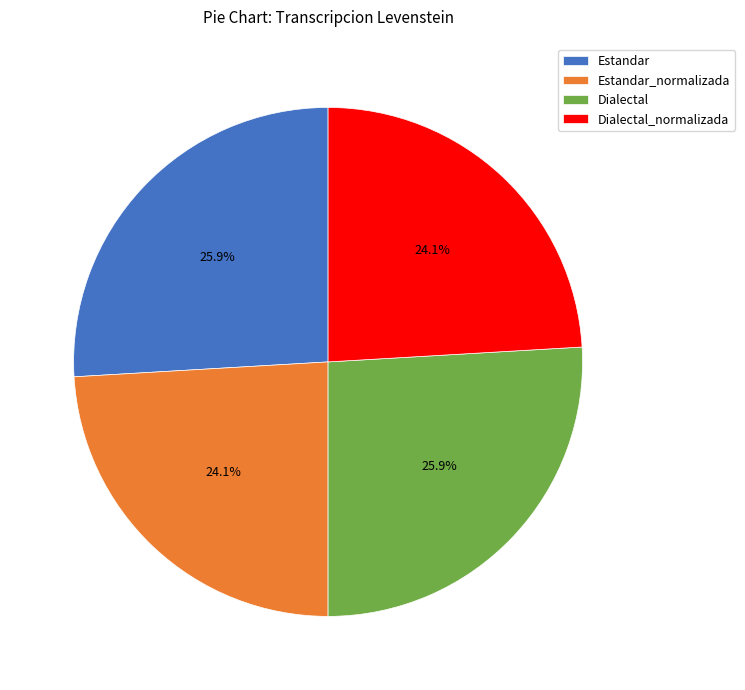

To the nearest percent, what percentage of the pie is Dialectal_normalizada?

24%